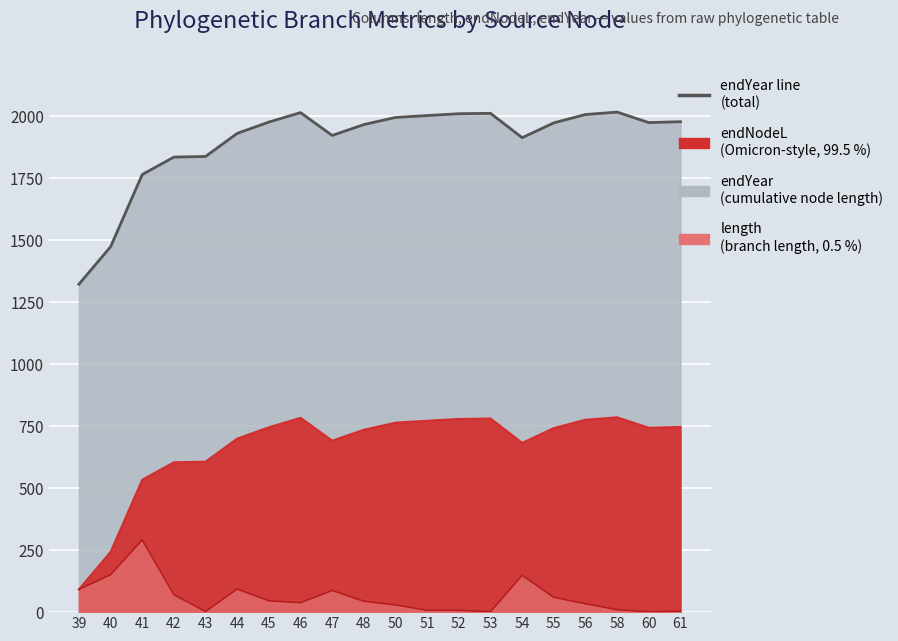

Reading right to left, extract all data points from this chart.

endYear (line): 61=1978.8	60=1975.2	58=2017.6	56=2007.9	55=1974.2	54=1914.4	53=2012.7	52=2011.1	51=2003.6	50=1996.0	48=1967.3	47=1923.4	46=2015.5	45=1977.4	44=1931.8	43=1838.7	42=1836.0	41=1765.8	40=1474.3	39=1323.3
endNodeL (line): 61=747.2	60=743.6	58=786.0	56=776.3	55=742.6	54=682.8	53=781.1	52=779.5	51=772.0	50=764.4	48=735.8	47=691.8	46=783.9	45=745.8	44=700.2	43=607.1	42=604.4	41=534.2	40=242.7	39=91.7
length (line): 61=3.6	60=1.1	58=9.8	56=33.7	55=59.8	54=148.6	53=1.6	52=7.4	51=7.6	50=28.7	48=44.0	47=87.4	46=38.1	45=45.6	44=93.1	43=2.6	42=70.2	41=291.5	40=151.0	39=91.7